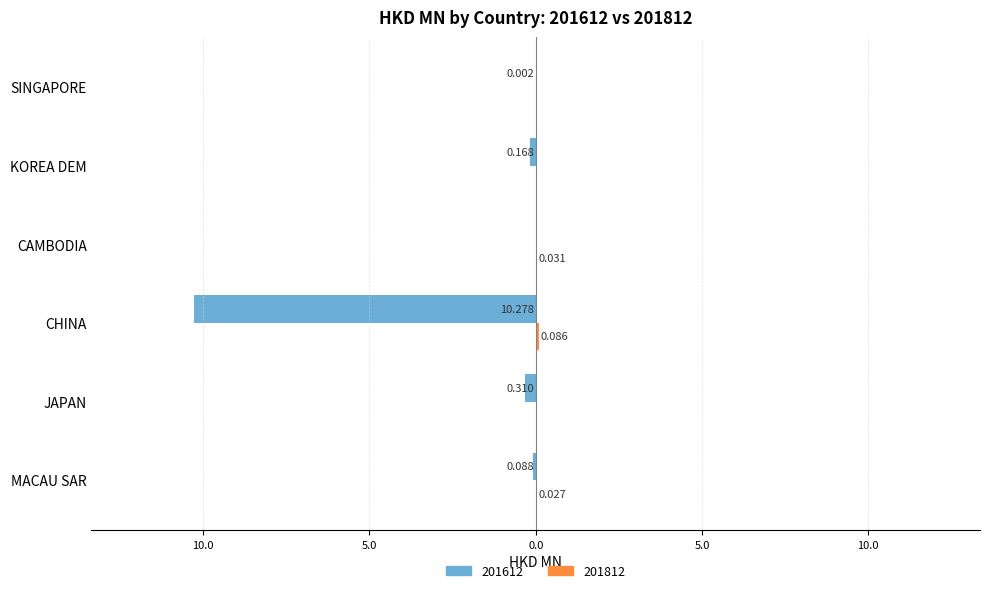

What is the label of the 2nd bar from the right?

KOREA DEM